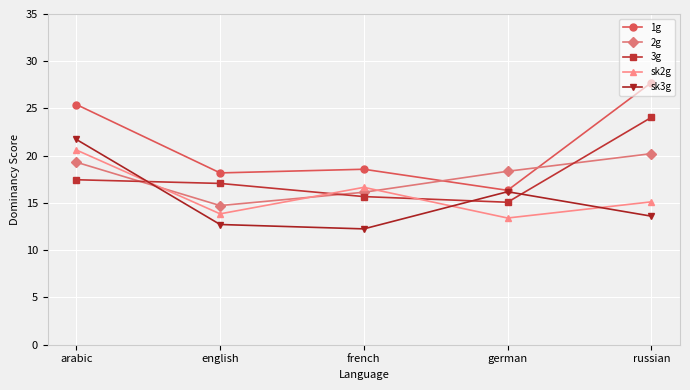

At which category is the sum across all series the highest?

arabic